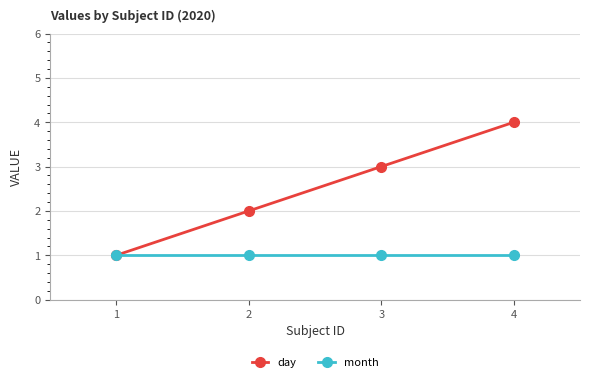

Reading right to left, list all the values displayed in this chart.

day: 4	3	2	1
month: 1	1	1	1